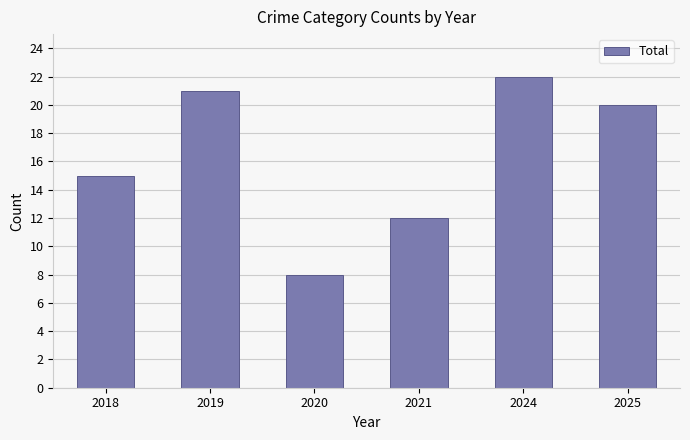

The chart shows a value of 12 at 2021. True or false?

True